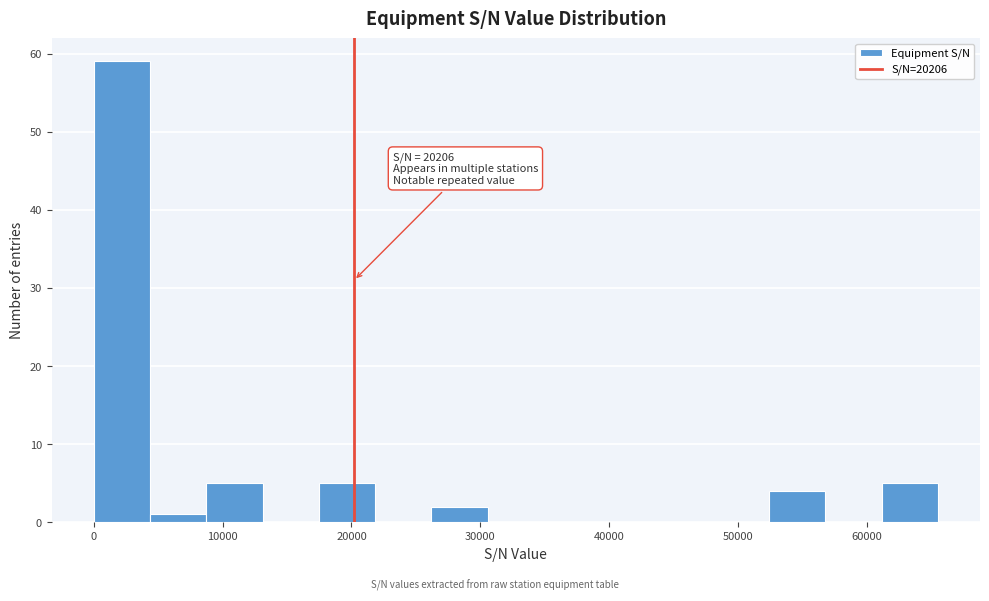

Over which range of the x-axis is the bar tallest?

0 to 4000